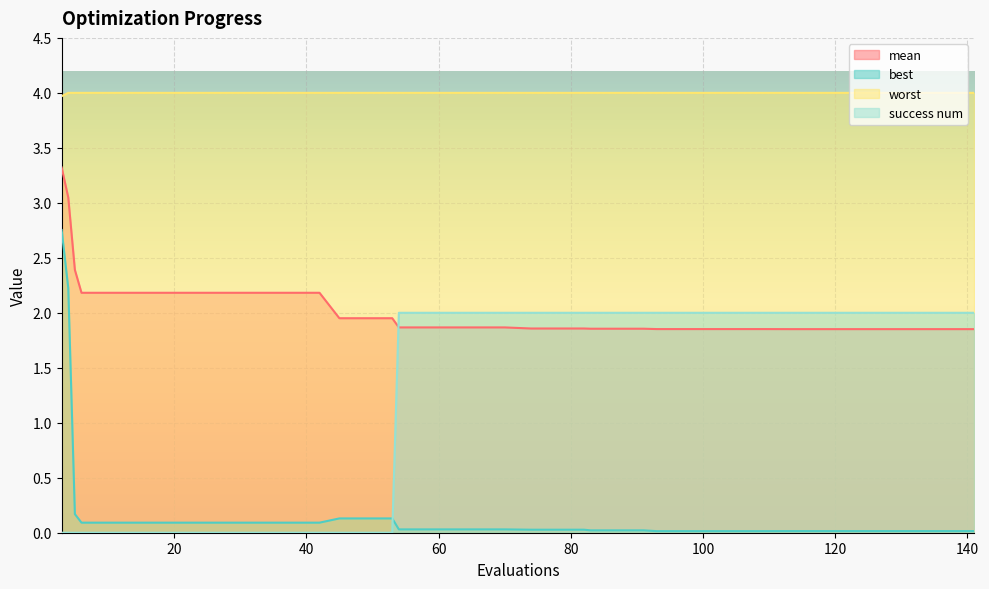

What is the difference between the second highest and minimum values in the mean series?

1.2